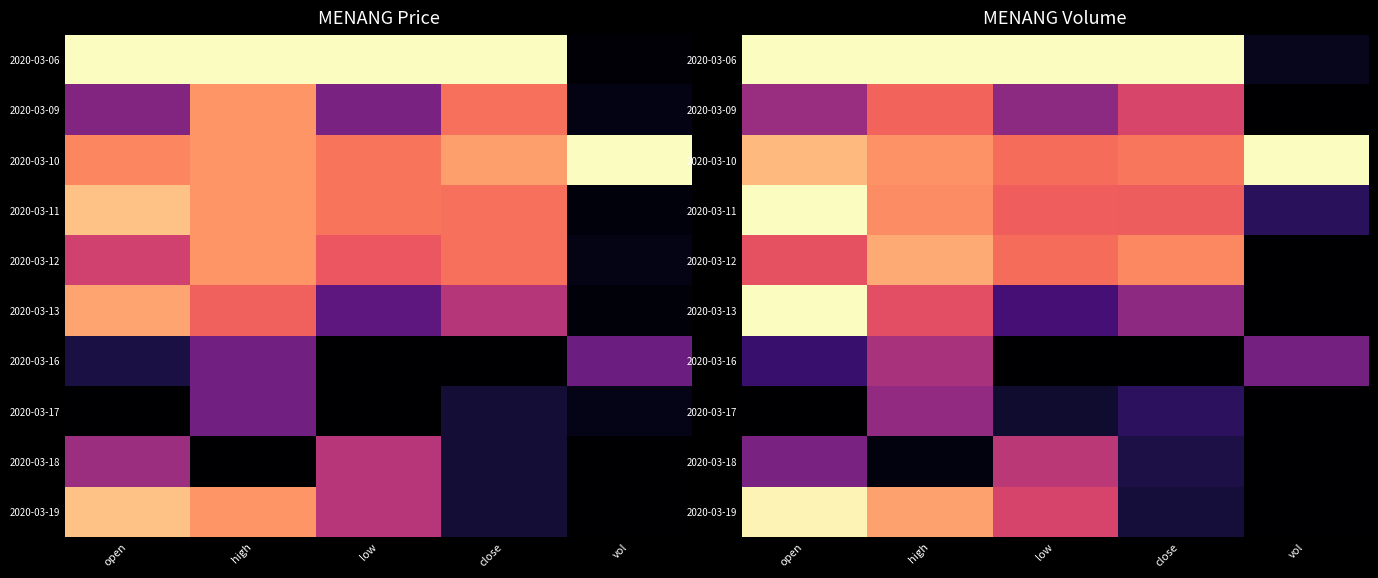

Is it true that 2020-03-18 equals 0.1 at open?

False